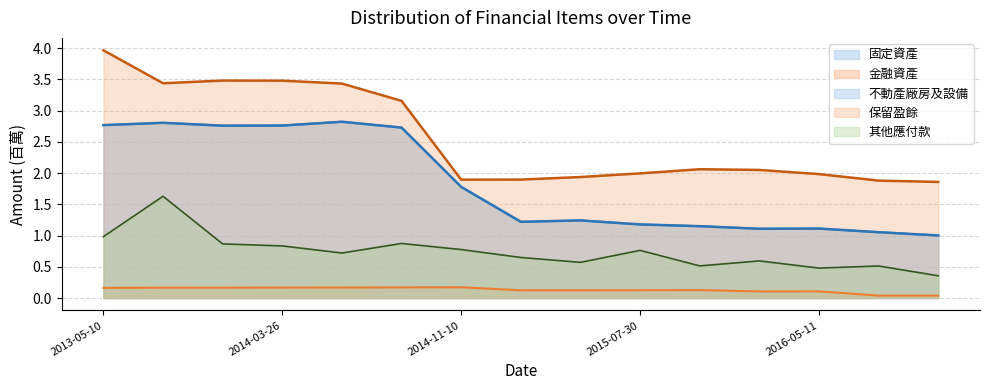

Count the number of categories in the chart.

15